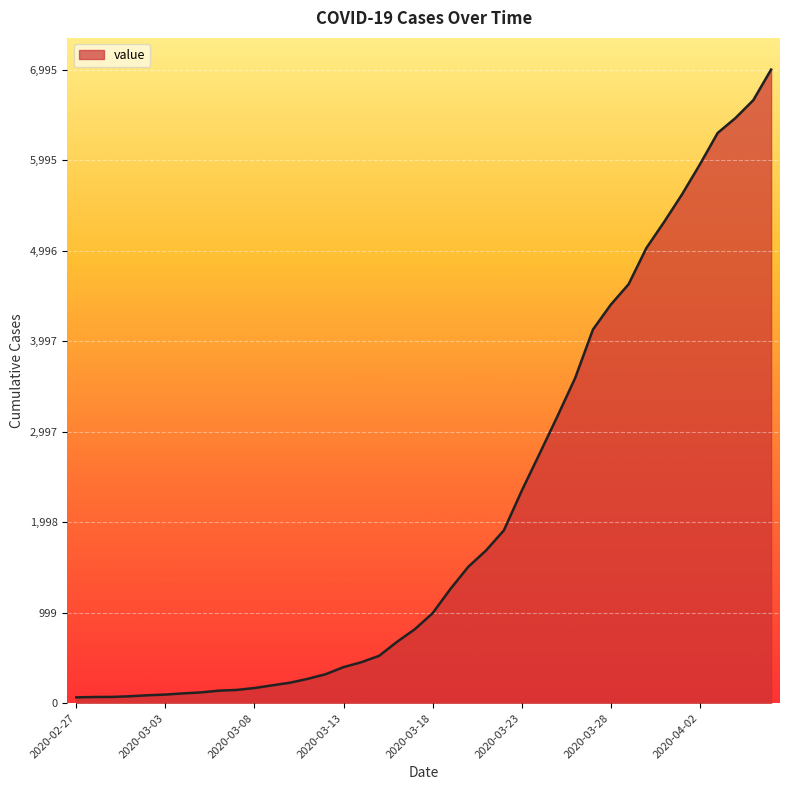

What is the difference between the maximum and minimum values?

6931